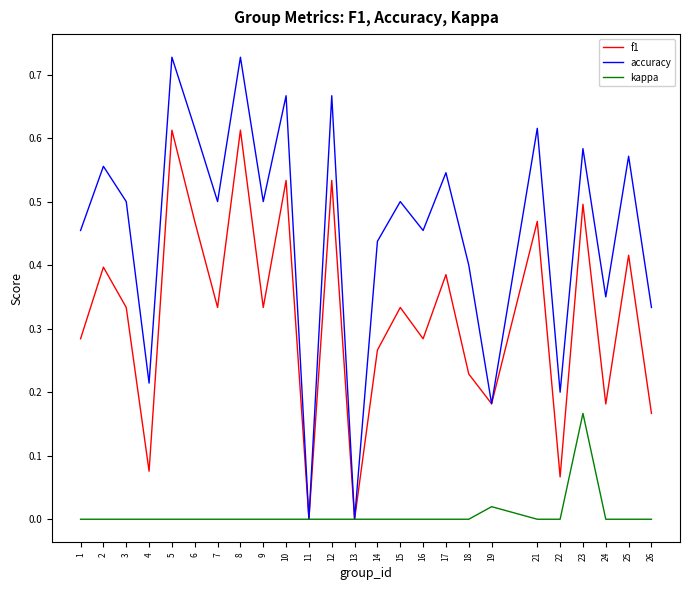

Which series has the largest total across all categories?

accuracy